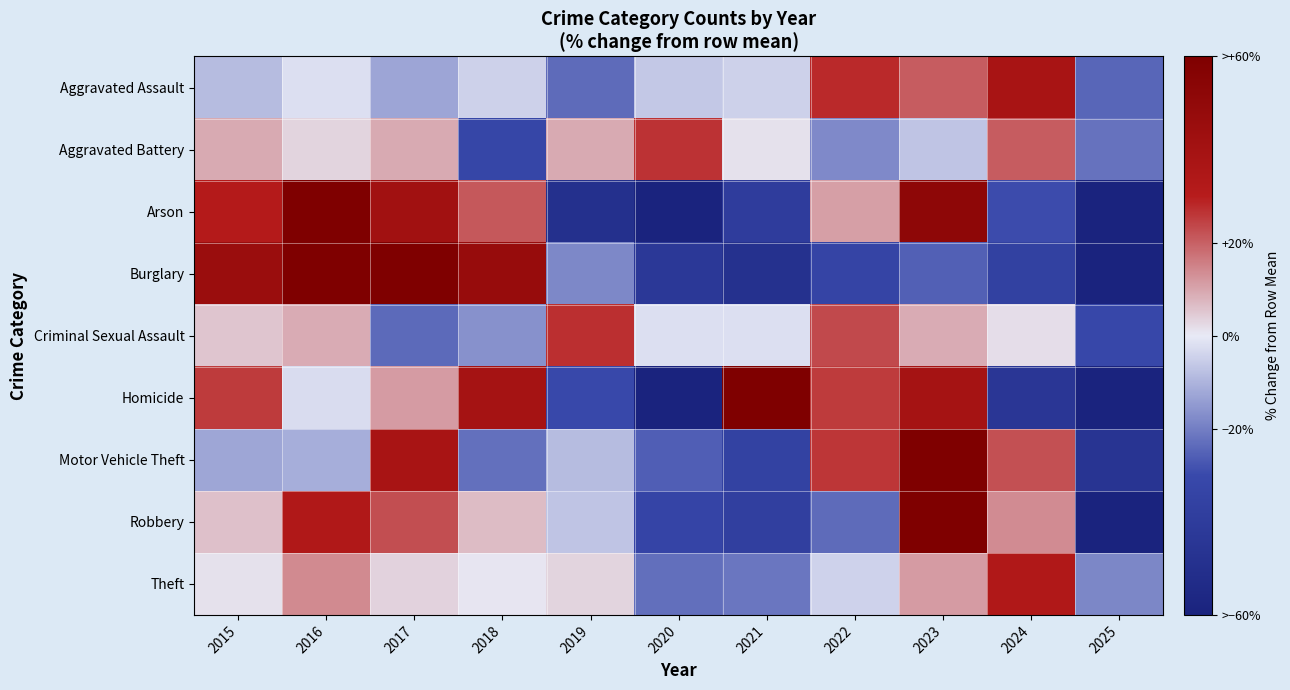

What is the total value across all series at 2025?

-419.6